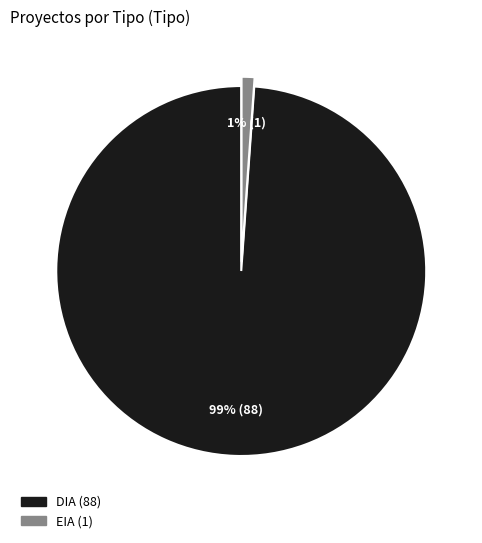

Is there any slice that represents more than half of the pie?

Yes